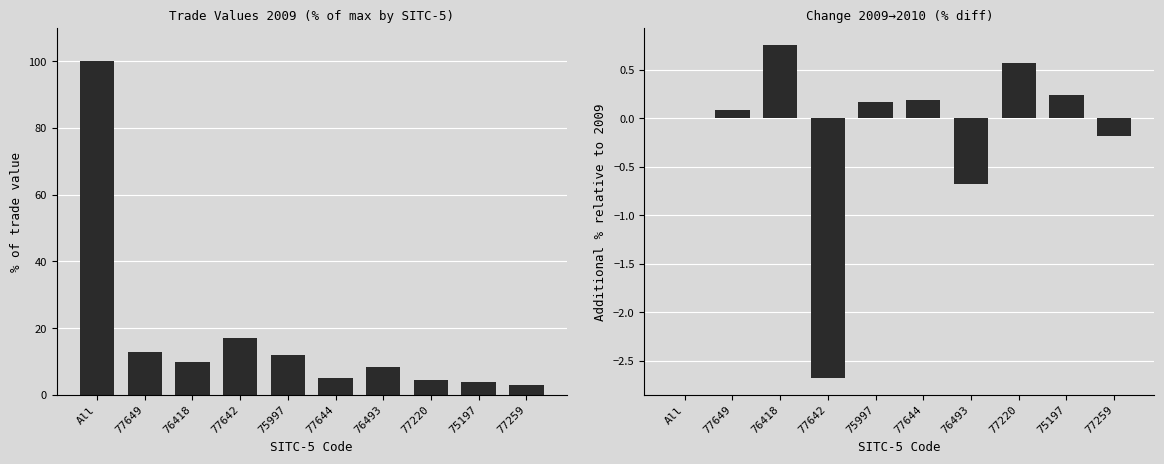

What is the label of the 8th bar from the right?

76418